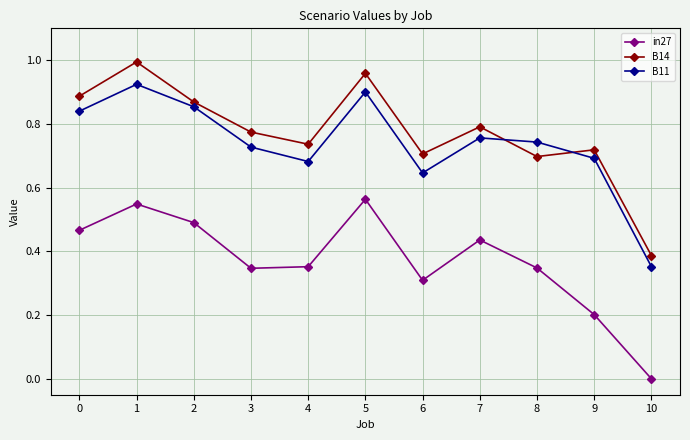

Which label corresponds to the smallest value in the chart?

10